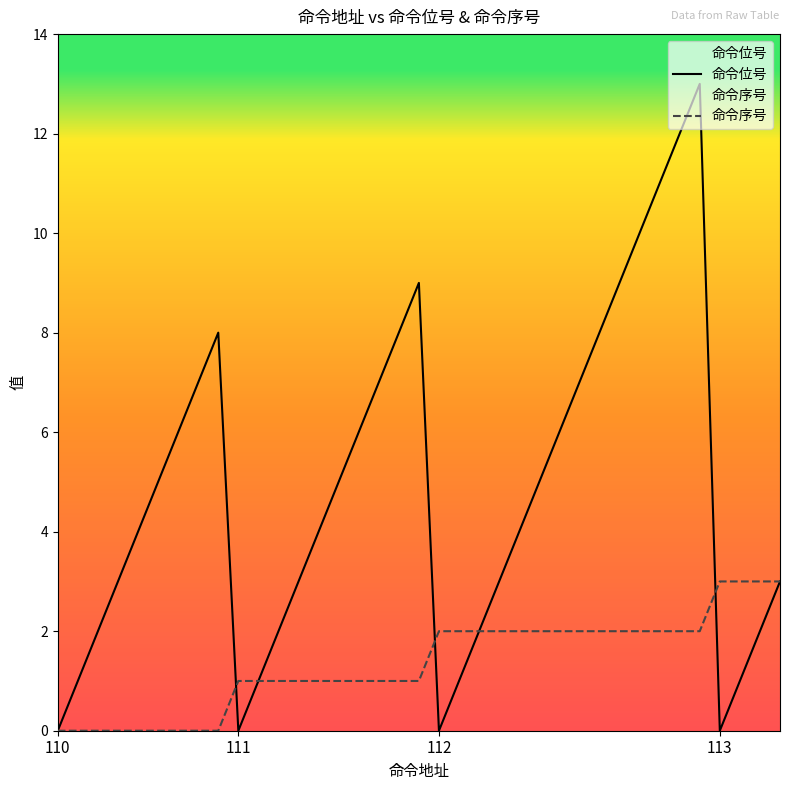

Is the value of 命令序号 at 113 greater than the value of 命令位号 at 110?

Yes